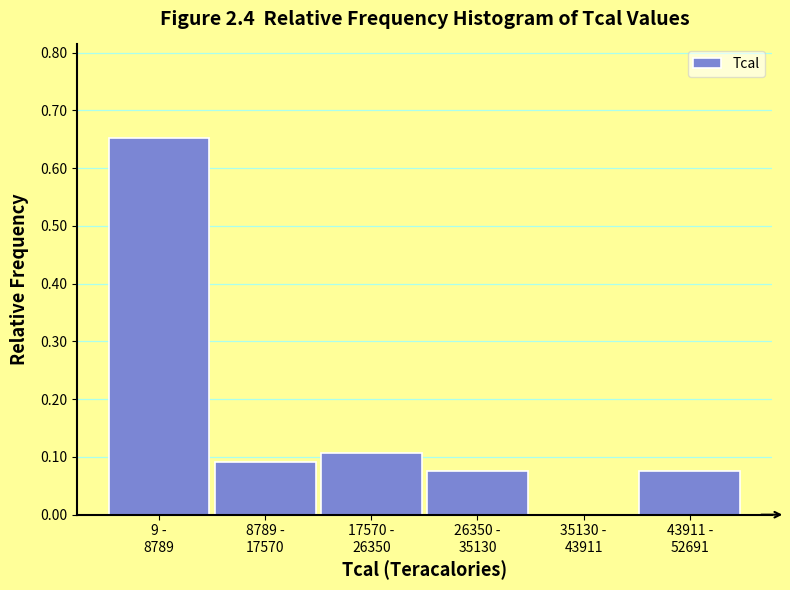

What is the sum of all values?

1.0